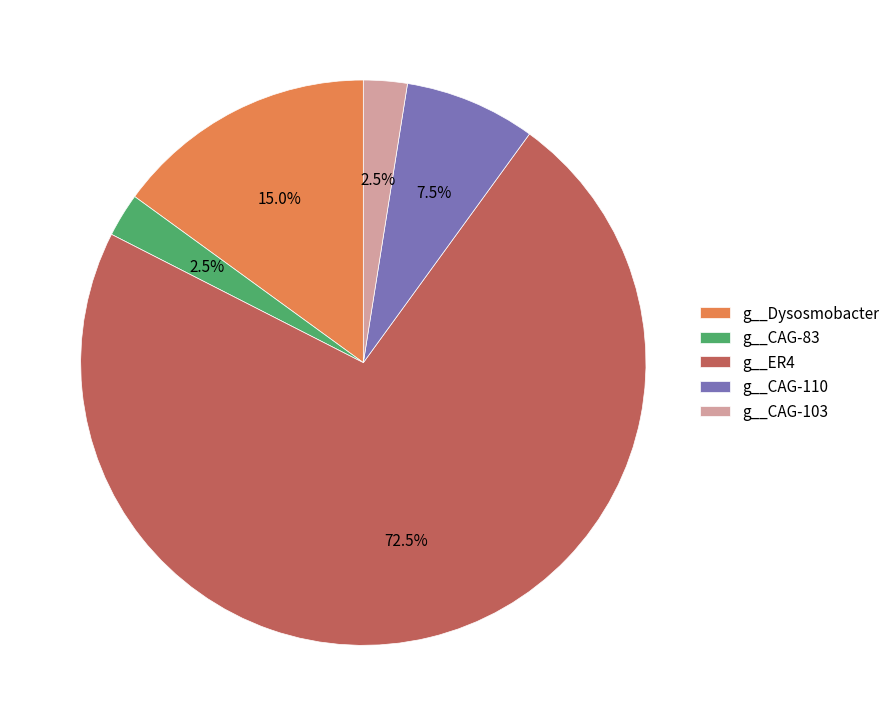

How much of the chart is everything except g__CAG-110?

92.5%